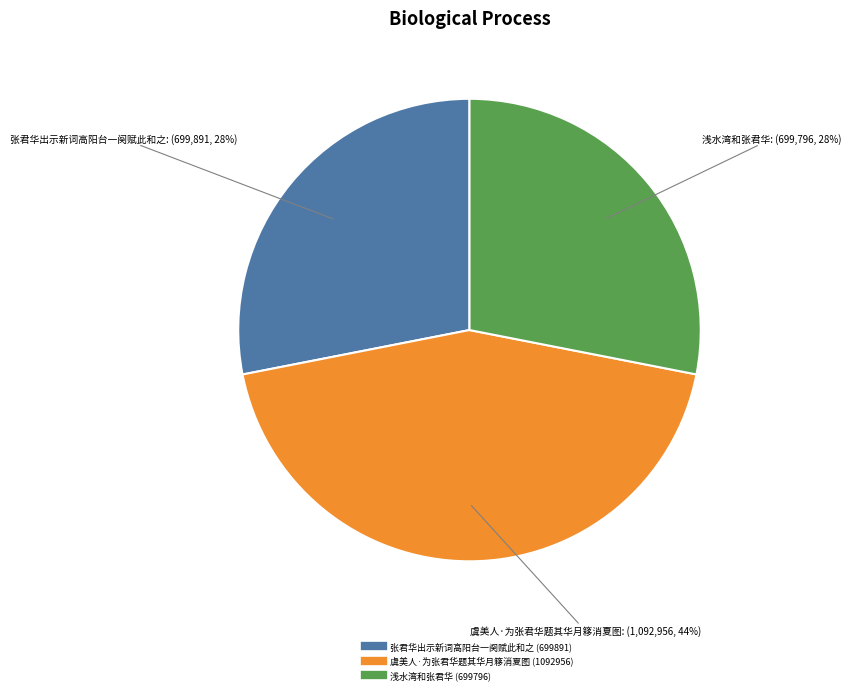

To the nearest percent, what is the average slice percentage?

33%